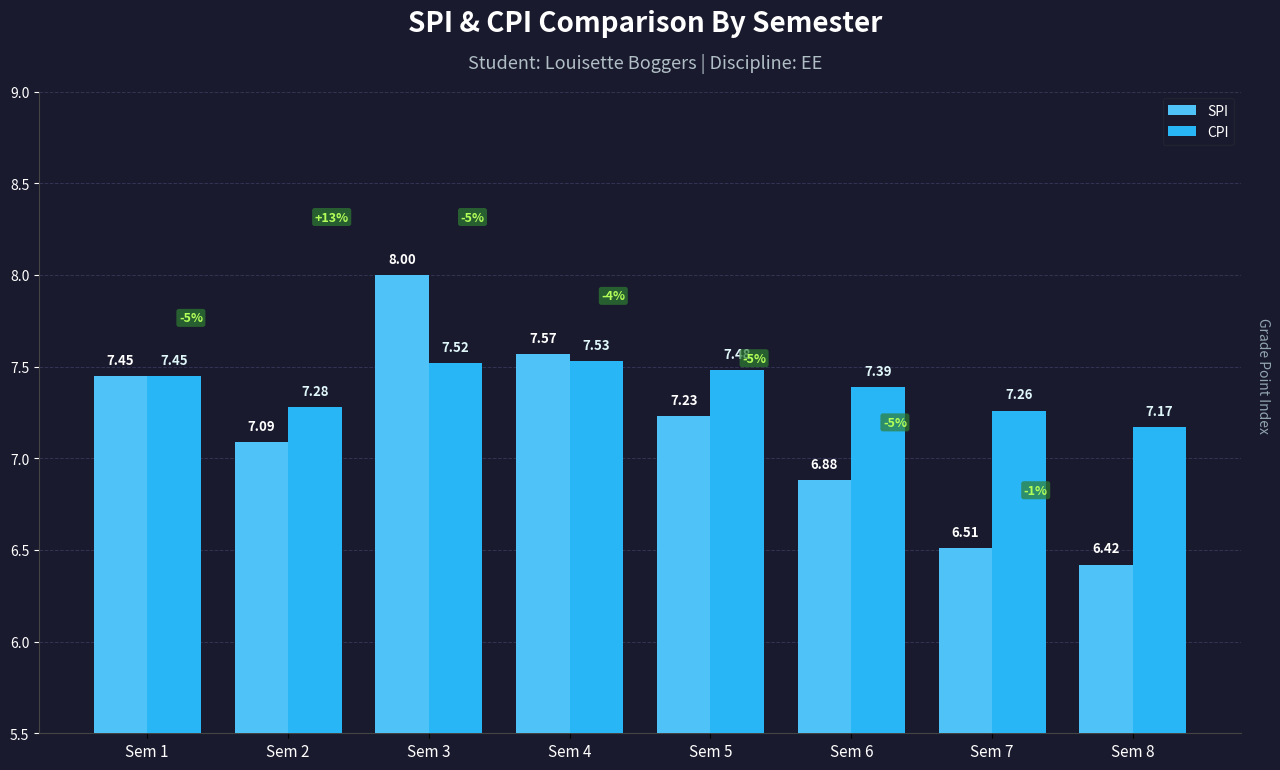

What is the sum of the CPI values at Sem 7 and Sem 4?

14.8